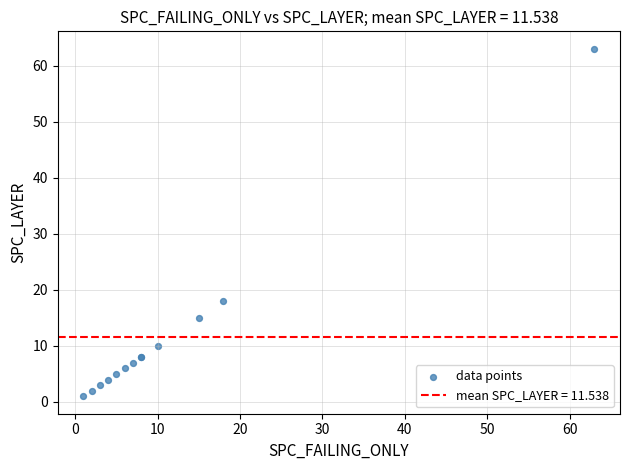

What Y value in the scatter plot is closest to 32?

18